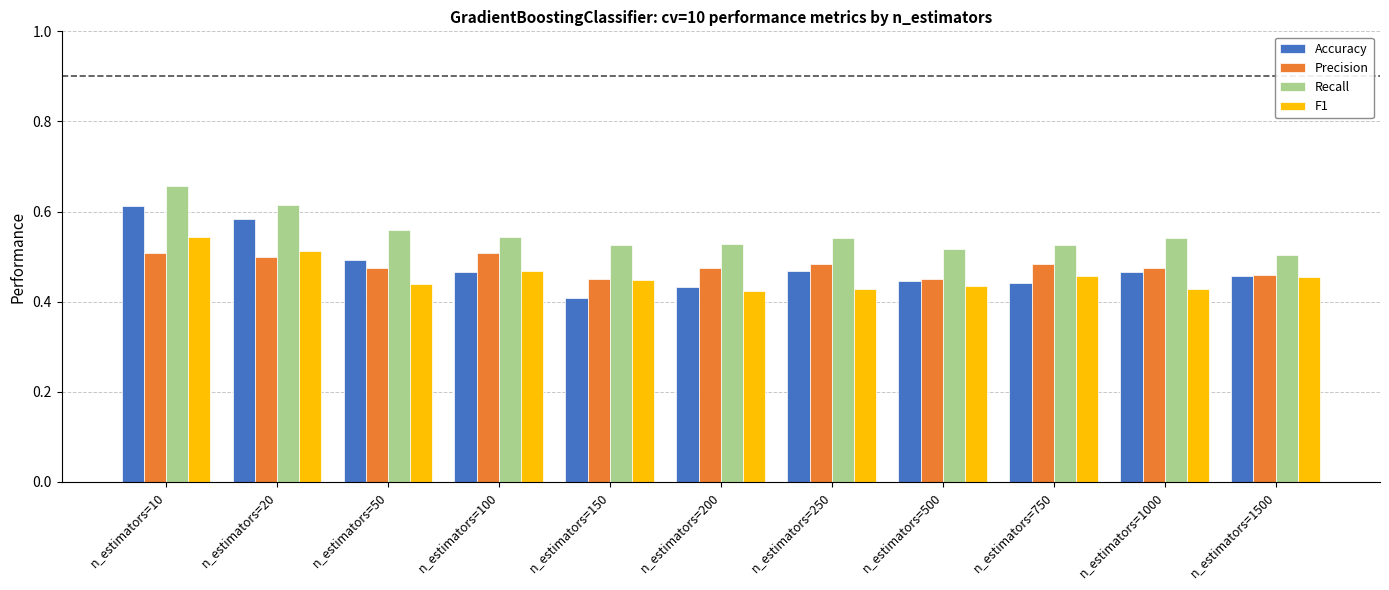

Between n_estimators=20 and n_estimators=50, which series saw the biggest shift?

Accuracy